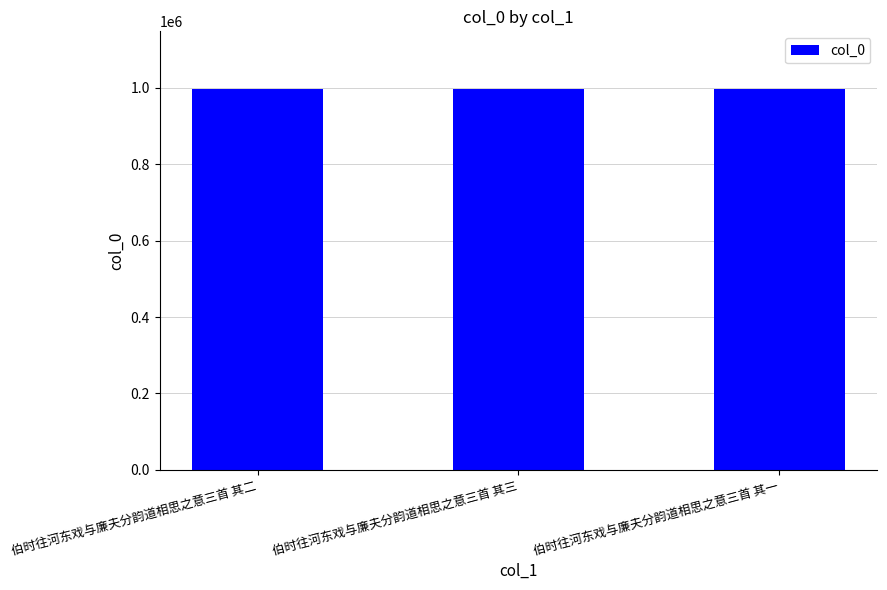

What is the difference between the maximum and minimum values?

2